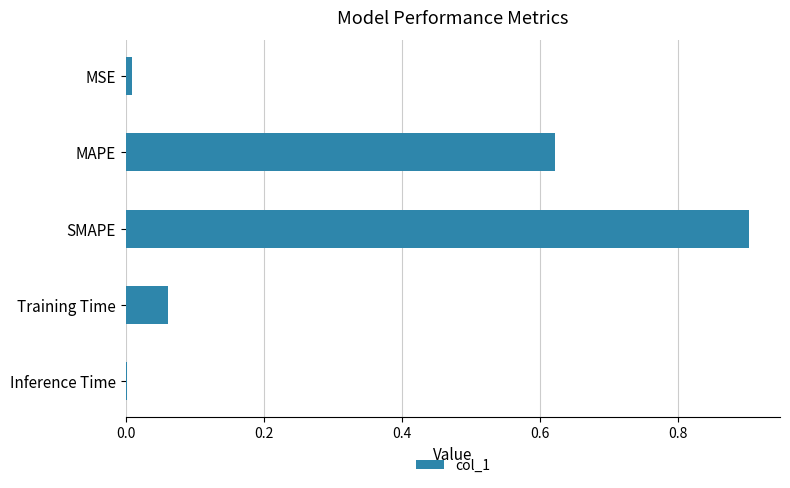

What is the maximum value shown in the chart?

0.9